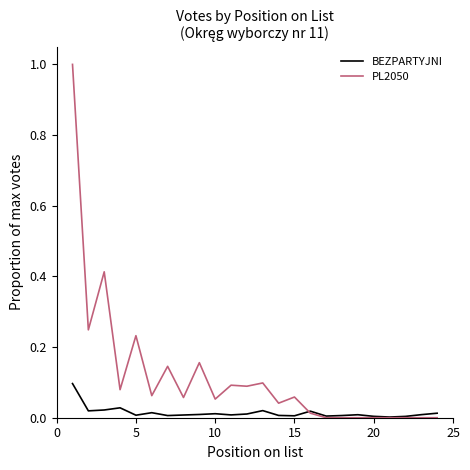

What are all the series names shown in the legend?

BEZPARTYJNI, PL2050